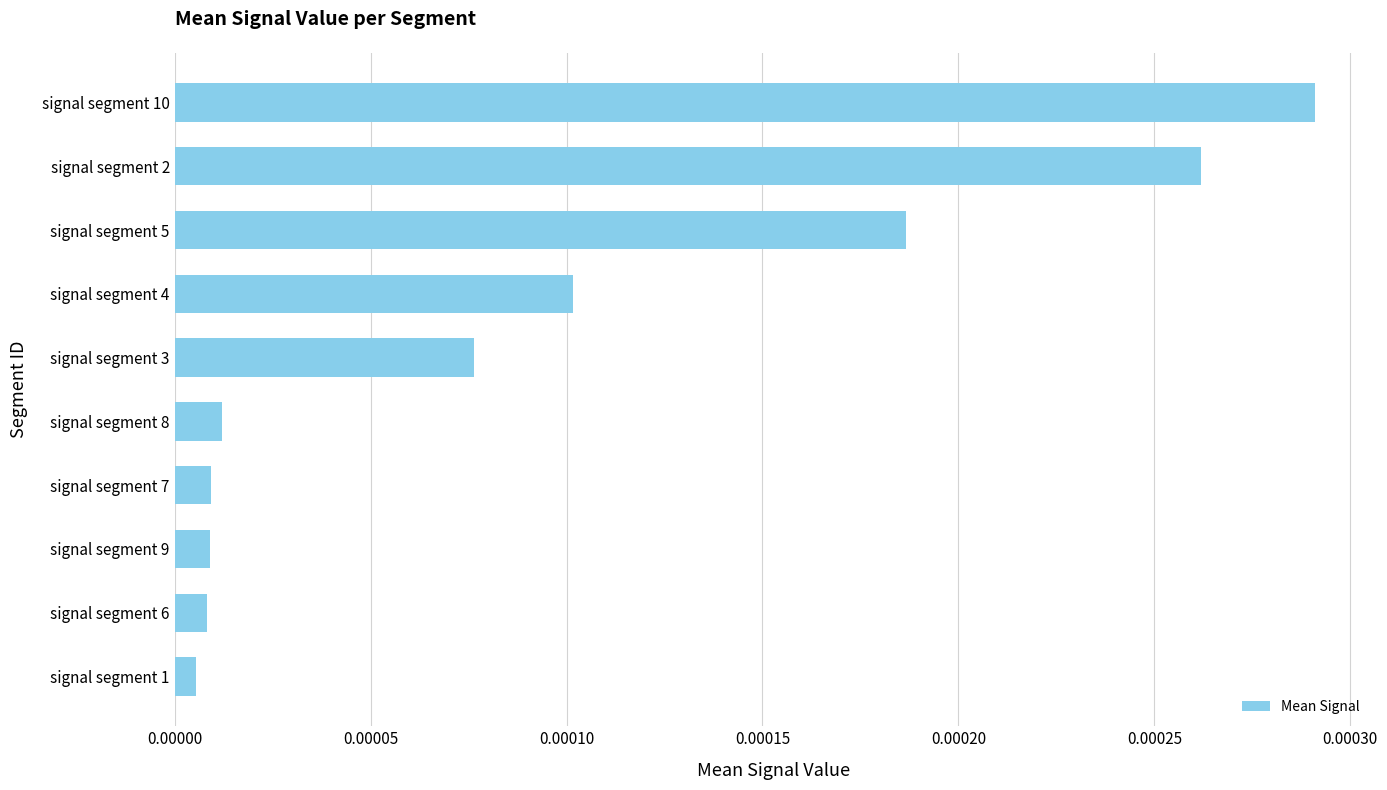

Which label corresponds to the largest value in the chart?

signal segment 10